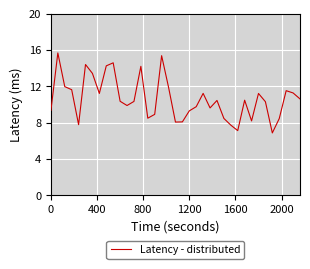

What is the greatest value displayed?

15.7